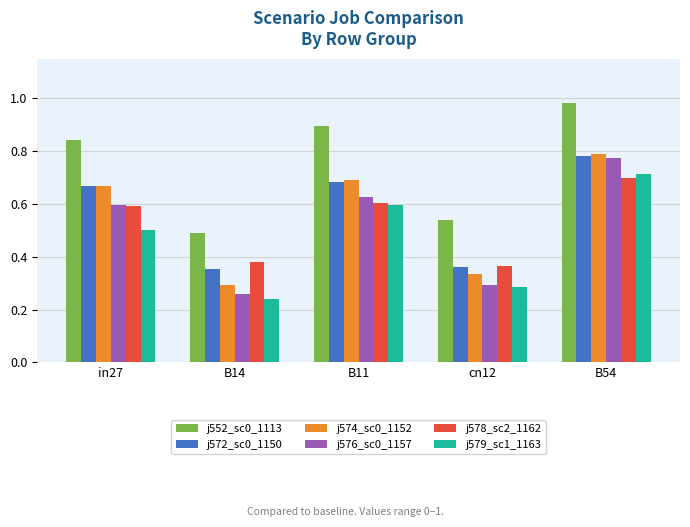

At which category does the chart reach its peak across all series?

B54